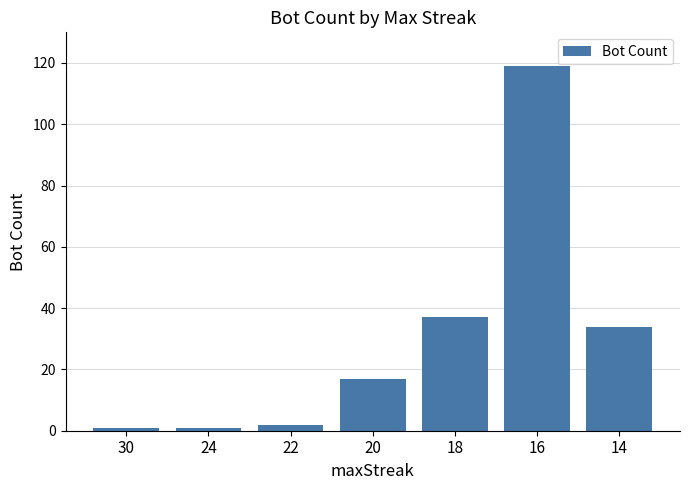

The chart shows a value of 1 at 24. True or false?

True